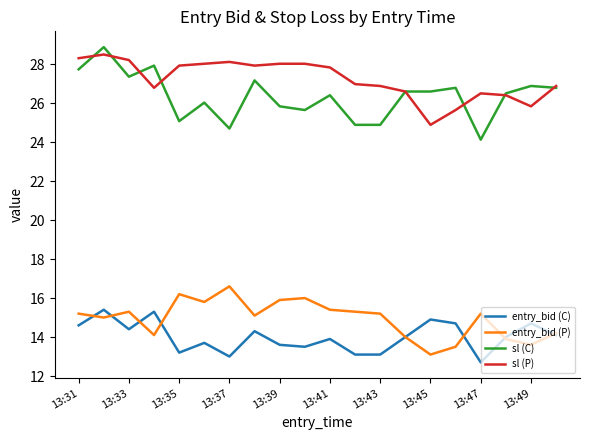

Which series has the largest range (max minus min)?

sl (C)